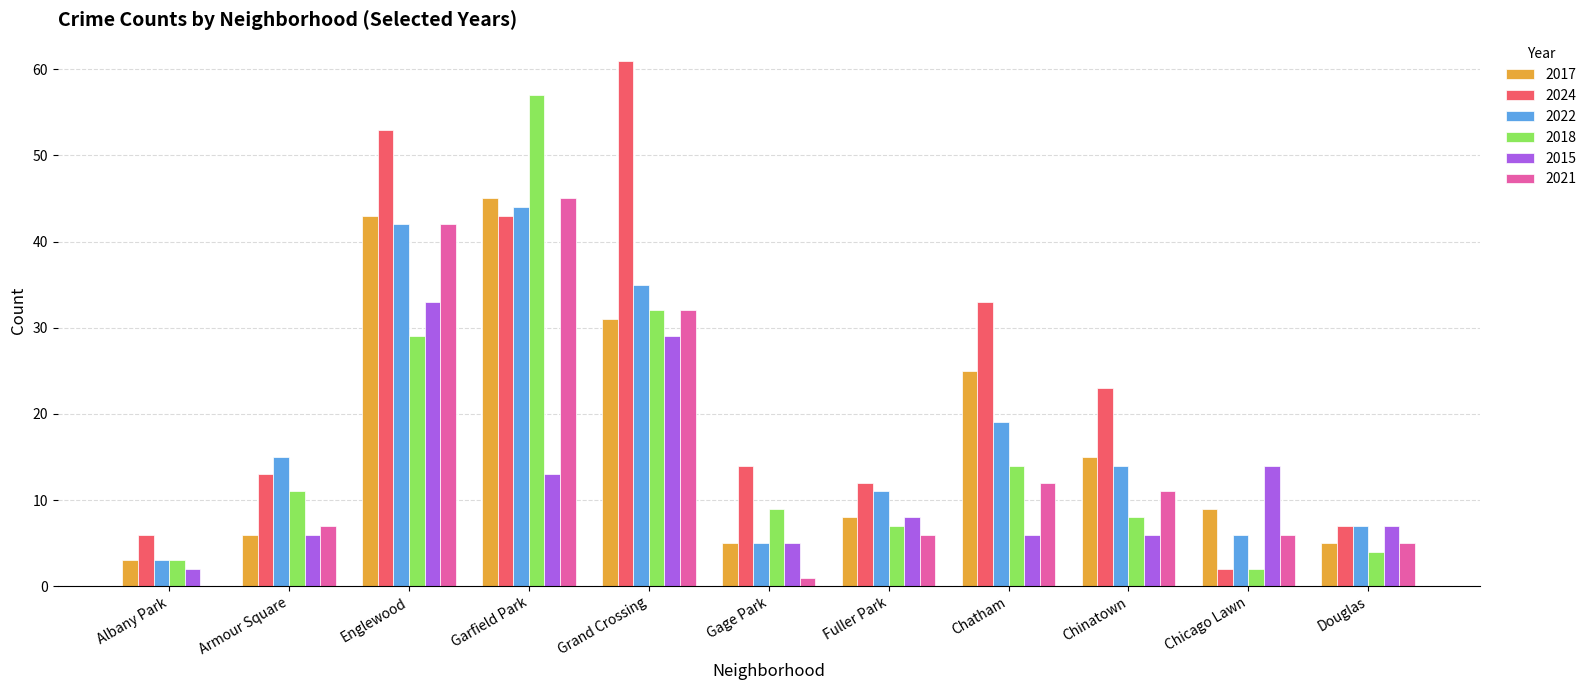

What is the greatest value displayed?

61